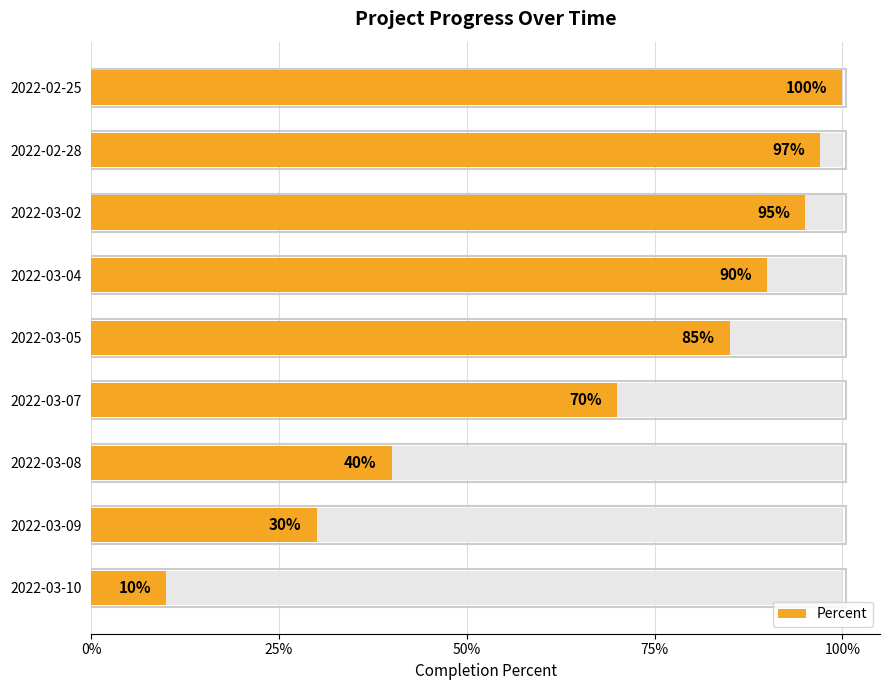

Reading left to right, extract all data points from this chart.

1.0	1.0	0.9	0.9	0.8	0.7	0.4	0.3	0.1